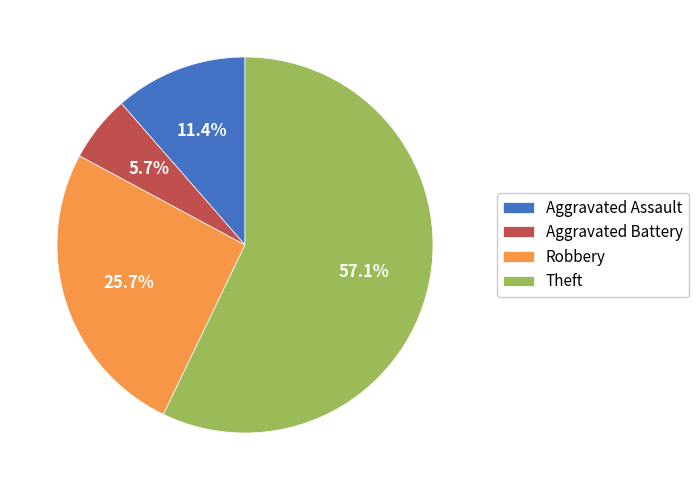

The Aggravated Battery slice represents 14% of the pie. True or false?

False